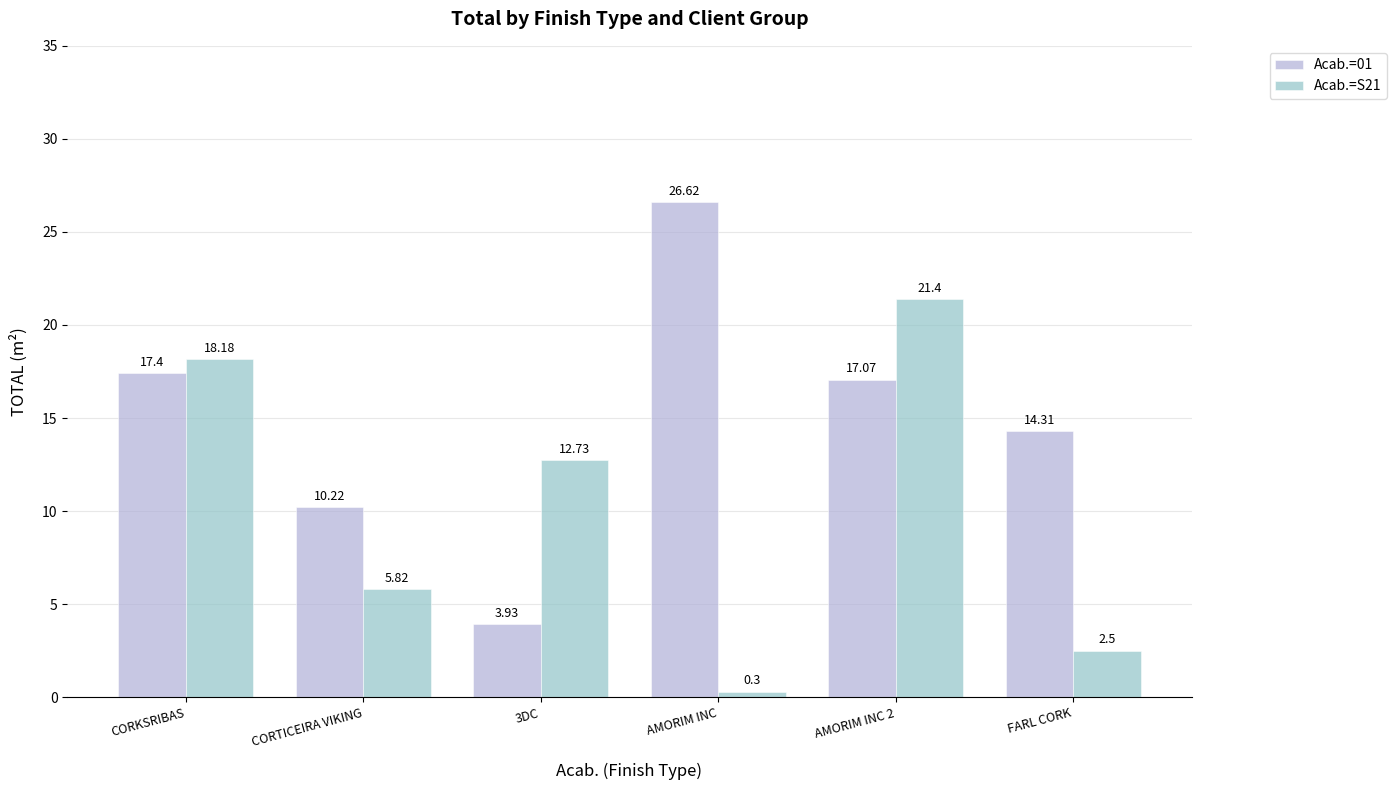

How many data points in Acab.=01 are less than 17?

3